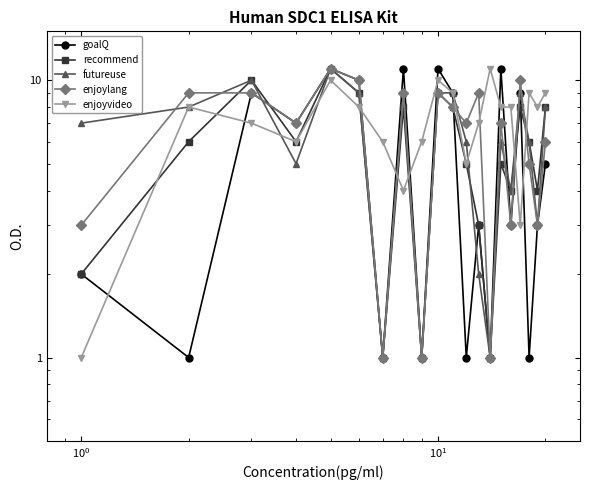

What is the difference between the second highest and second lowest values in the goalQ series?

10